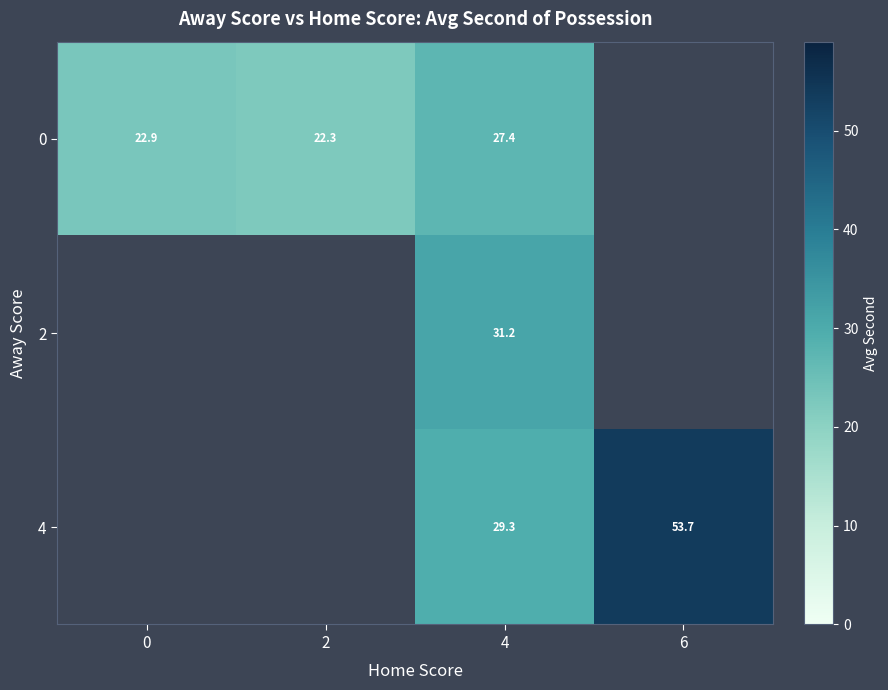

True or false: 4 has a value of 53.7 at 6.

True